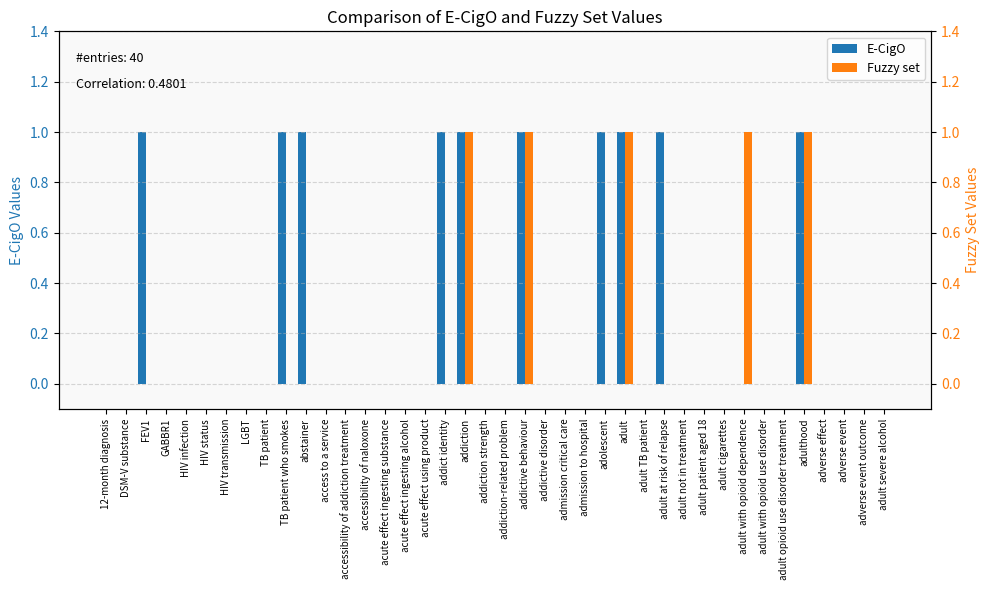

How many E-CigO values are between 0 and 1?

40